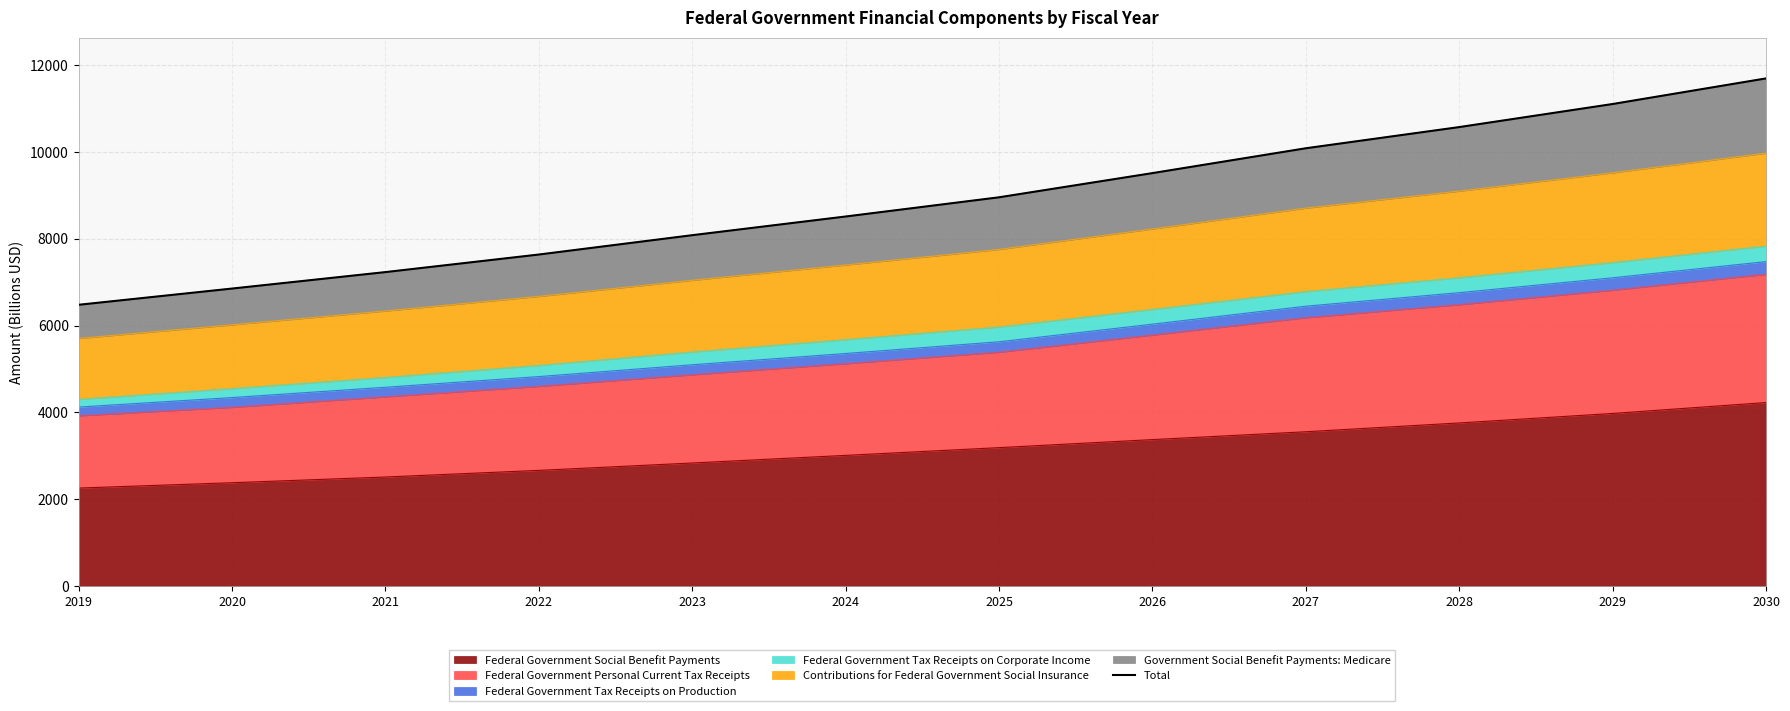

Count the number of categories in the chart.

12